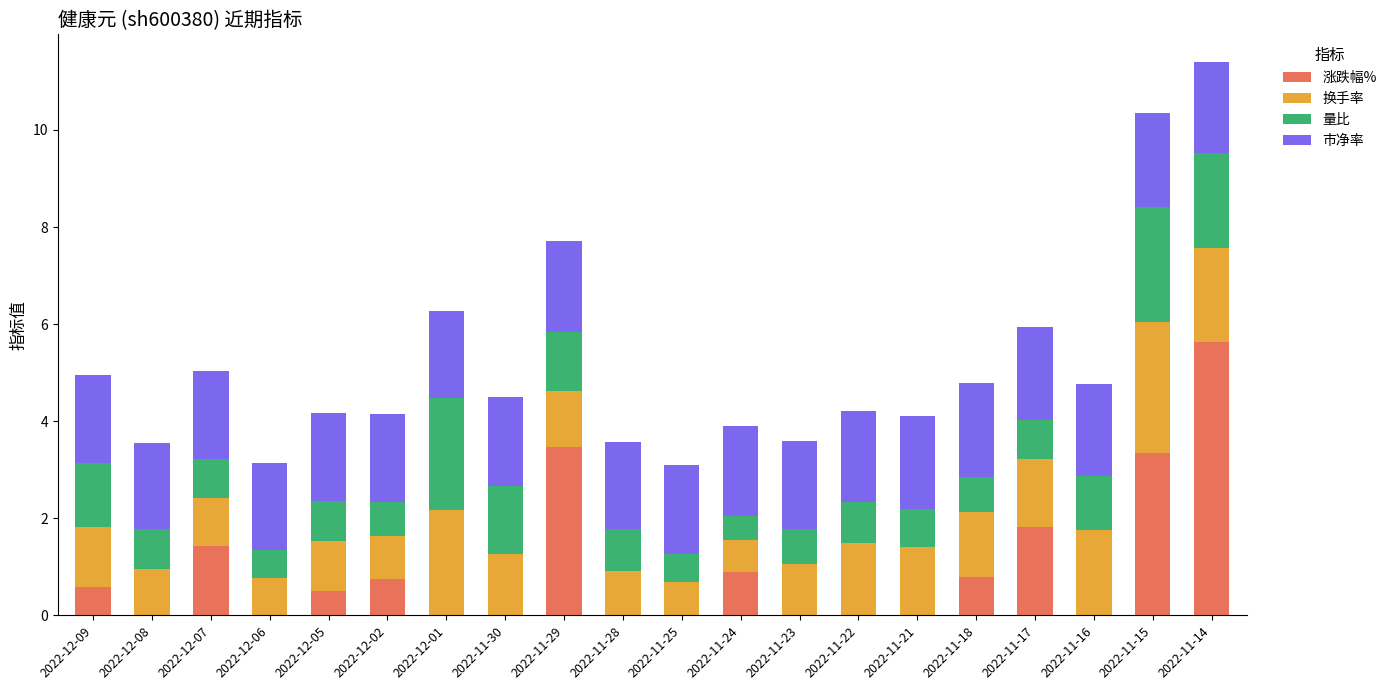

Are the bars horizontal?

No